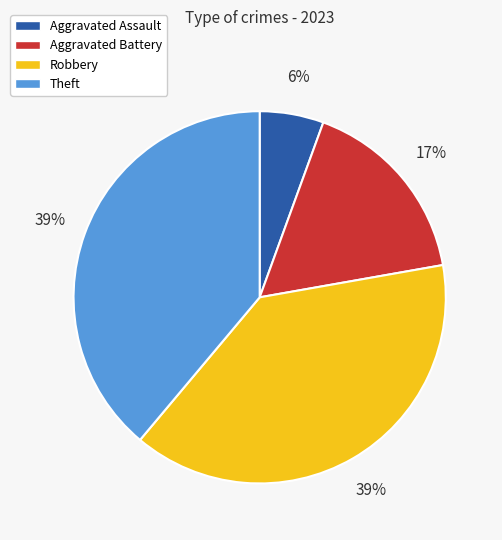

Count the number of slices in the pie.

4